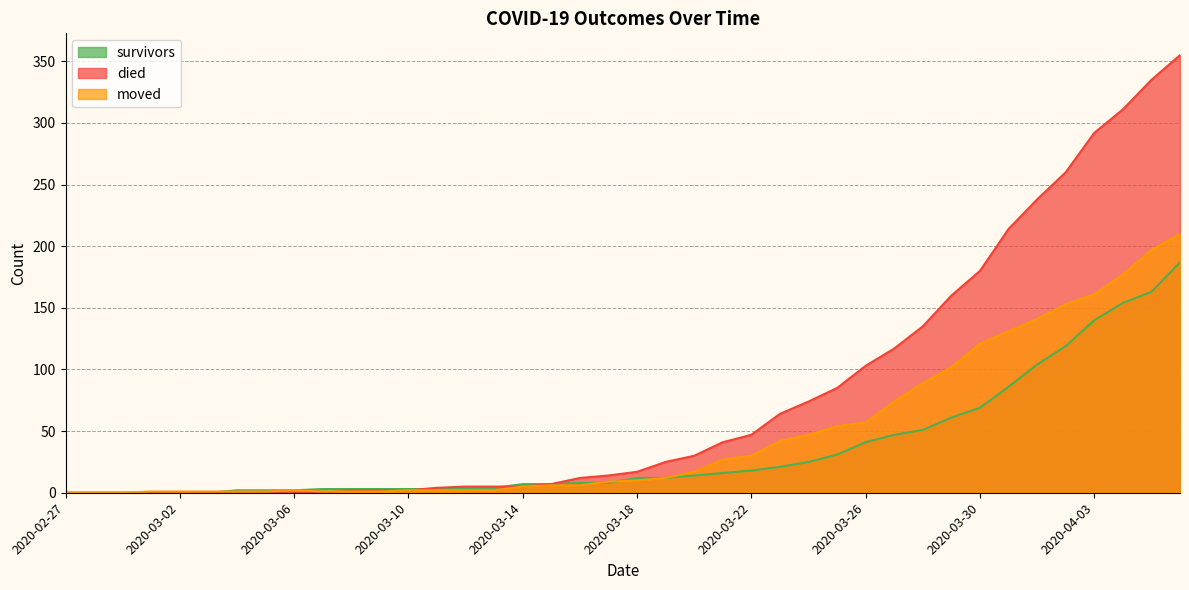

What is the label of the 16th point from the right?

2020-03-22